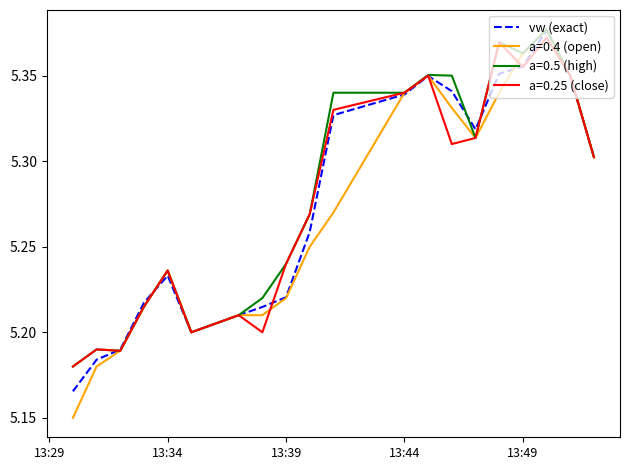

How many series are shown in this chart?

4